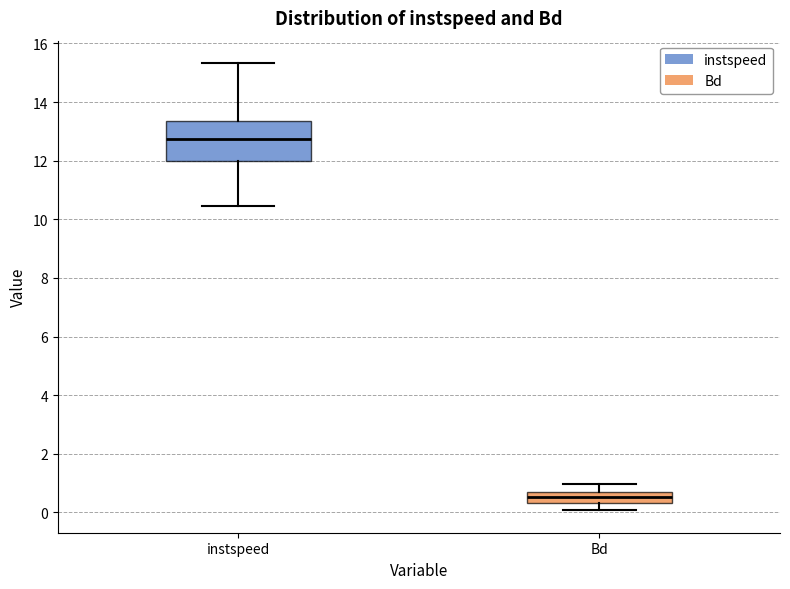

Which box's median line is the highest?

instspeed